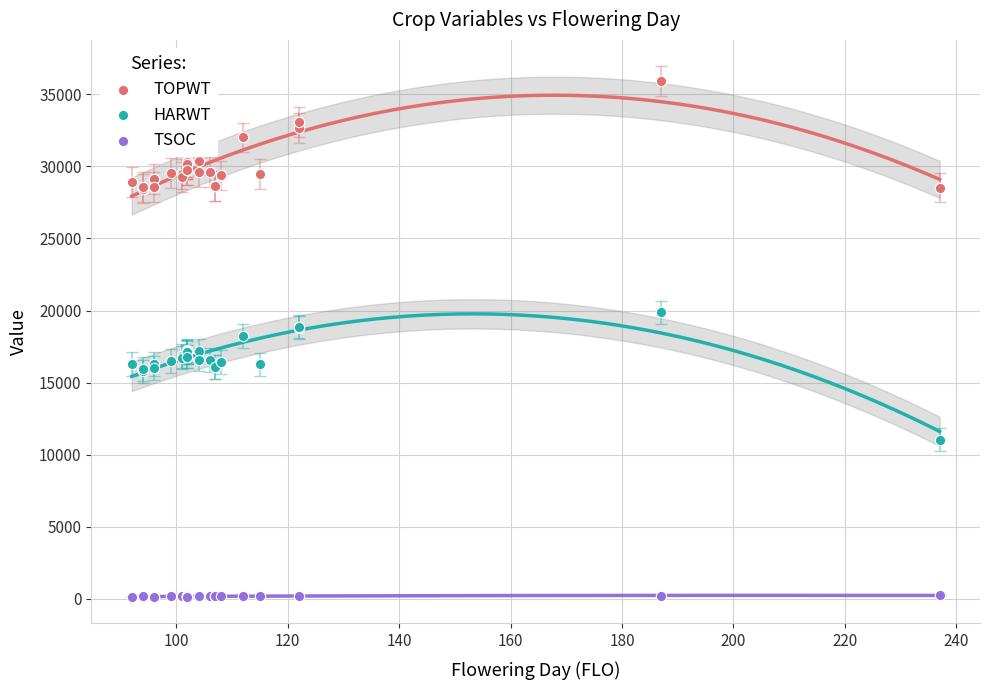

What is the X range (max minus min) for the scatter plot?

145